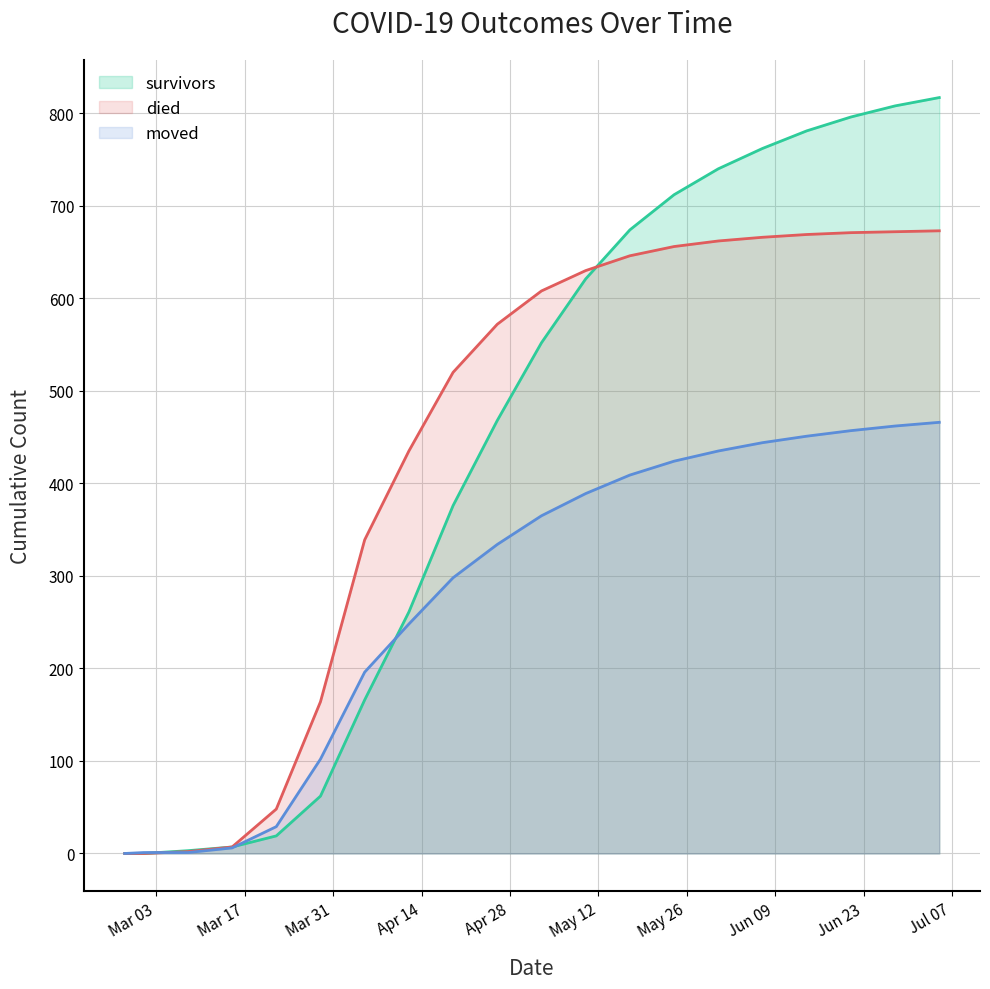

Reading right to left, list all the values displayed in this chart.

survivors: 817	808	796	781	762	740	712	674	621	552	468	376	261	166	62	19	7	3	0	0
died: 673	672	671	669	666	662	656	646	630	608	572	520	435	339	164	48	7	2	0	0
moved: 466	462	457	451	444	435	424	409	389	365	334	298	248	196	102	29	6	1	1	0